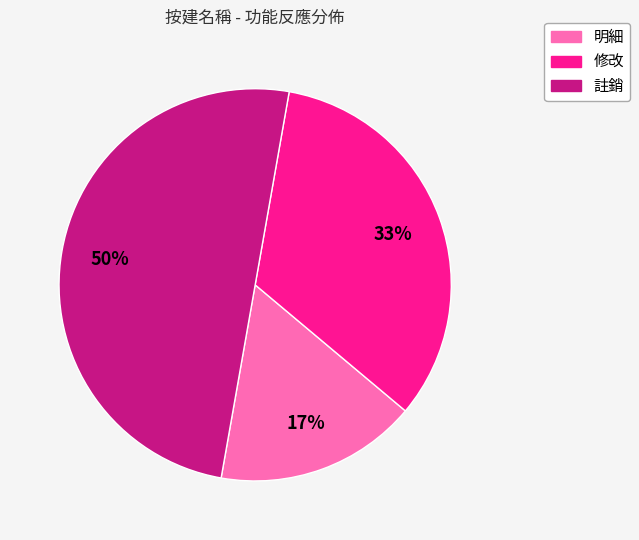

To the nearest percent, what percentage of the pie is 明細?

17%